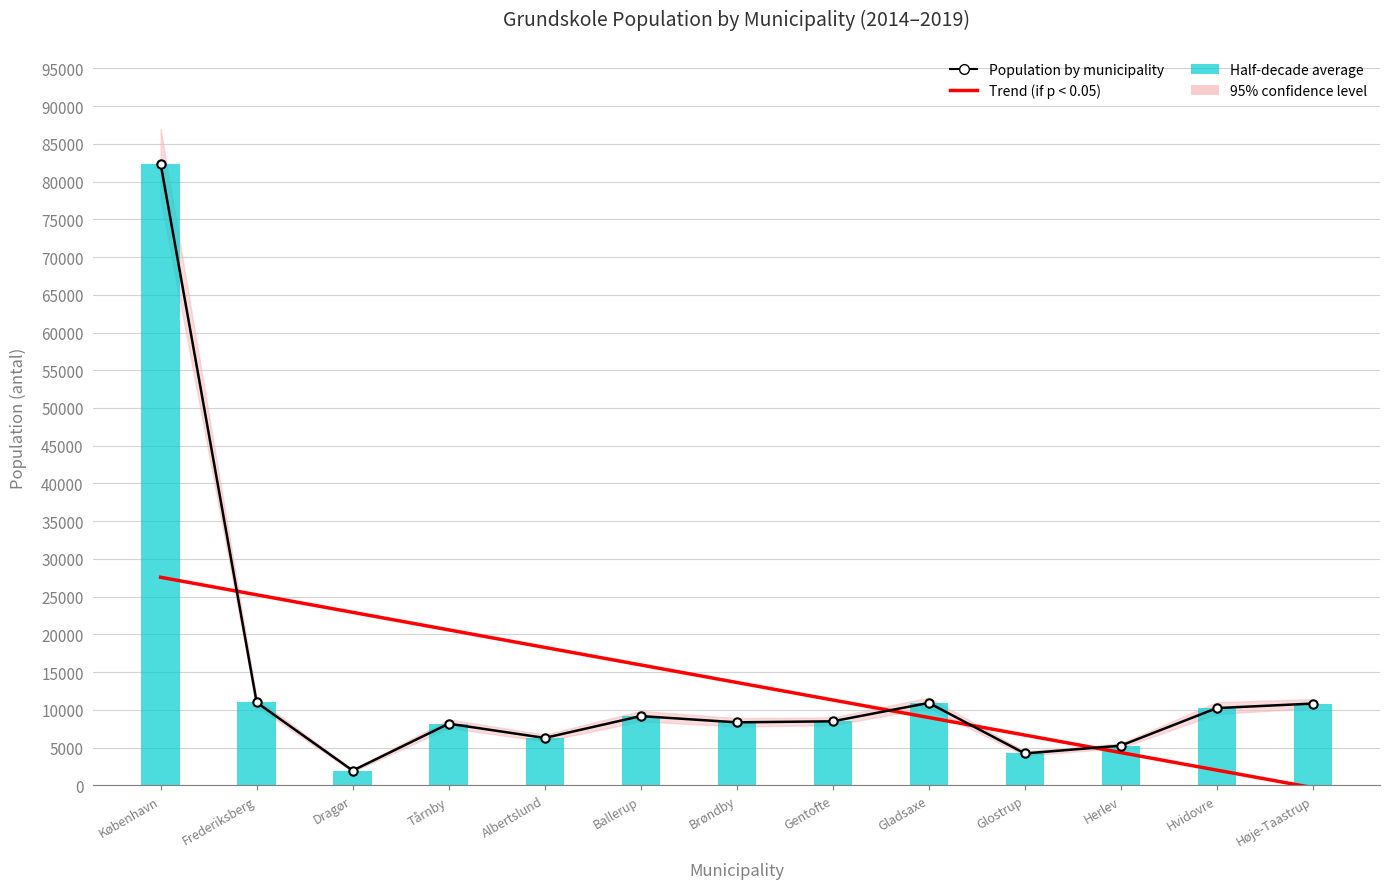

At which category does the chart reach its minimum across all series?

Dragør